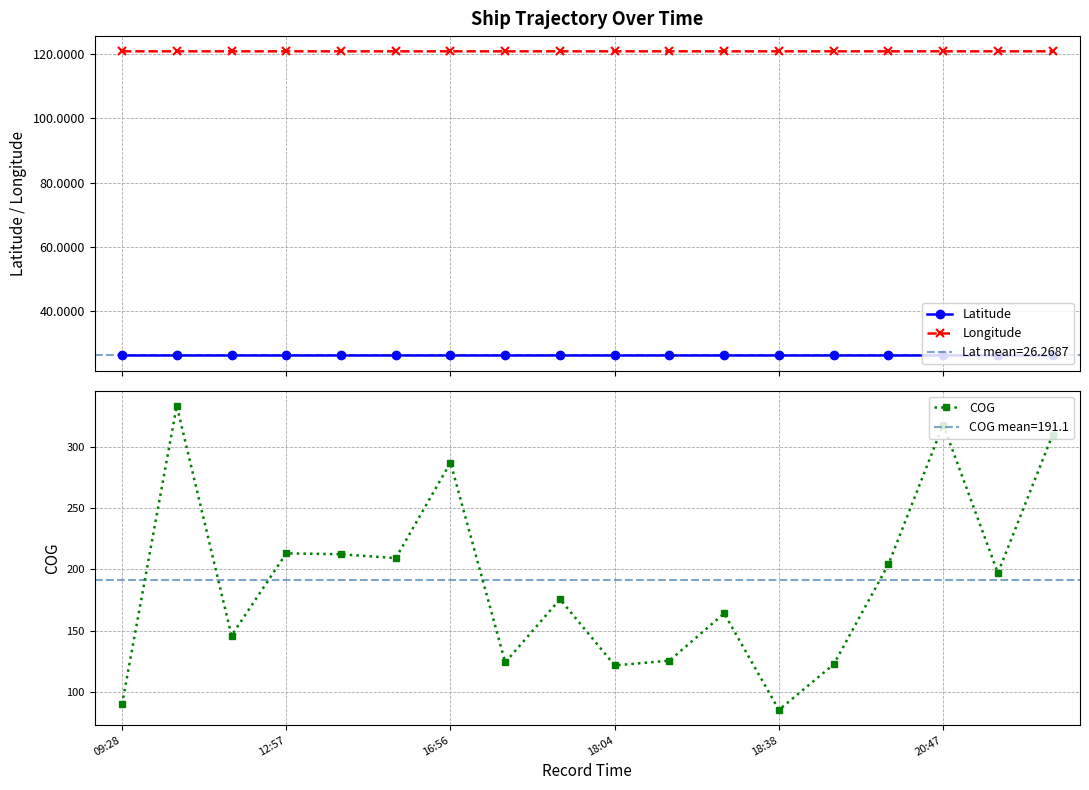

True or false: Longitude and Latitude cross at least once.

False